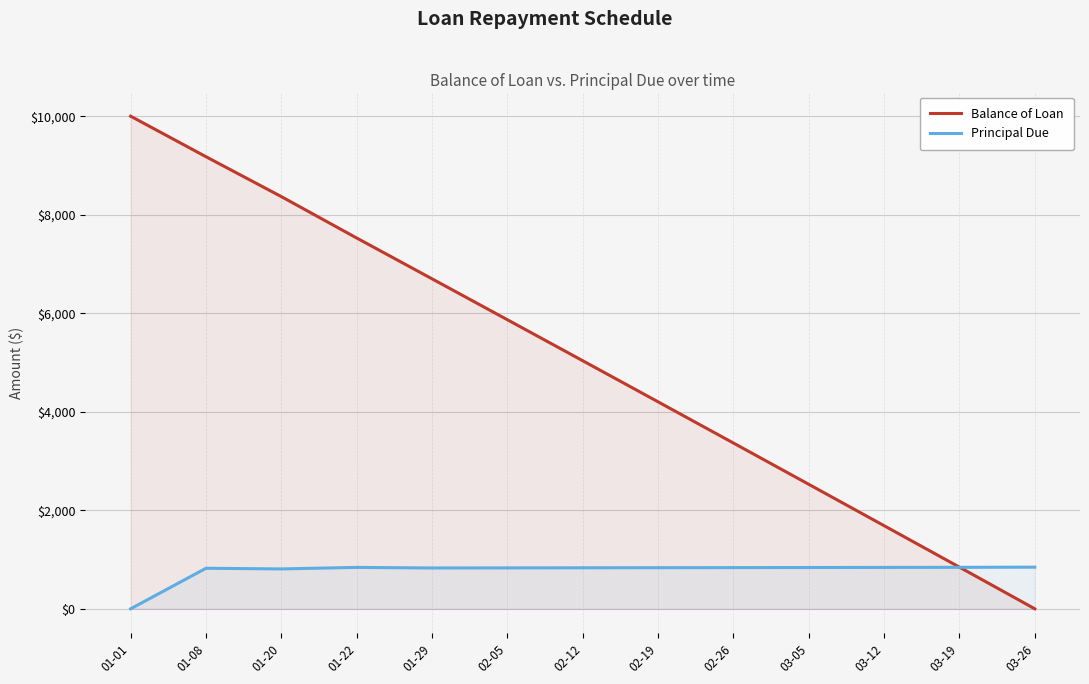

Which series has the largest range (max minus min)?

Balance of Loan